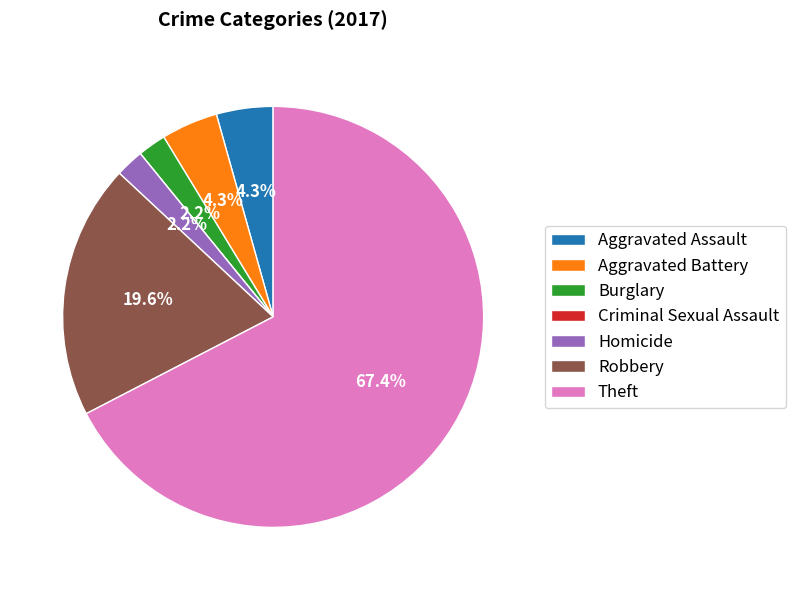

How much of the chart is everything except Aggravated Assault?

95.7%